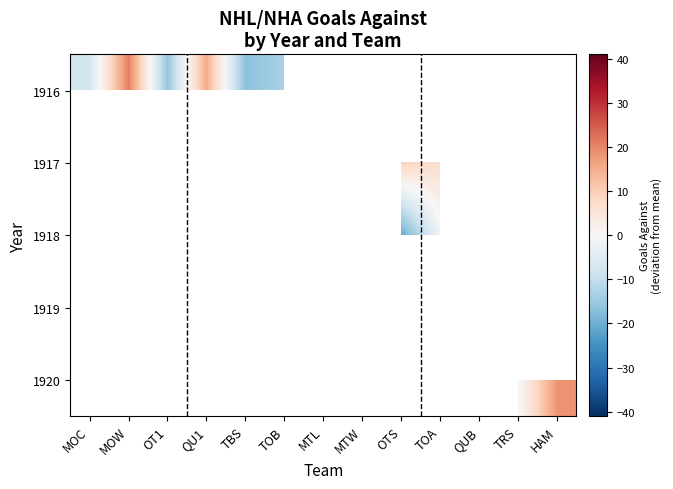

List the series in order of their overall mean, lowest first.

1916, 1917, 1918, 1919, 1920